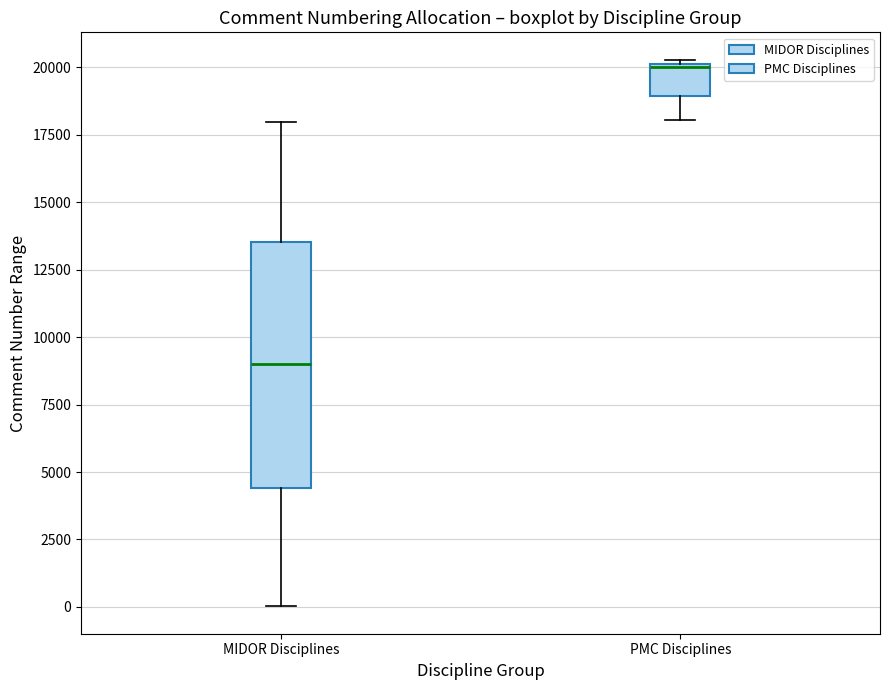

Where is the lower edge of the box for PMC Disciplines on the y-axis? The values are not printed on the chart, so give them approximately, as read against the axis.

19000